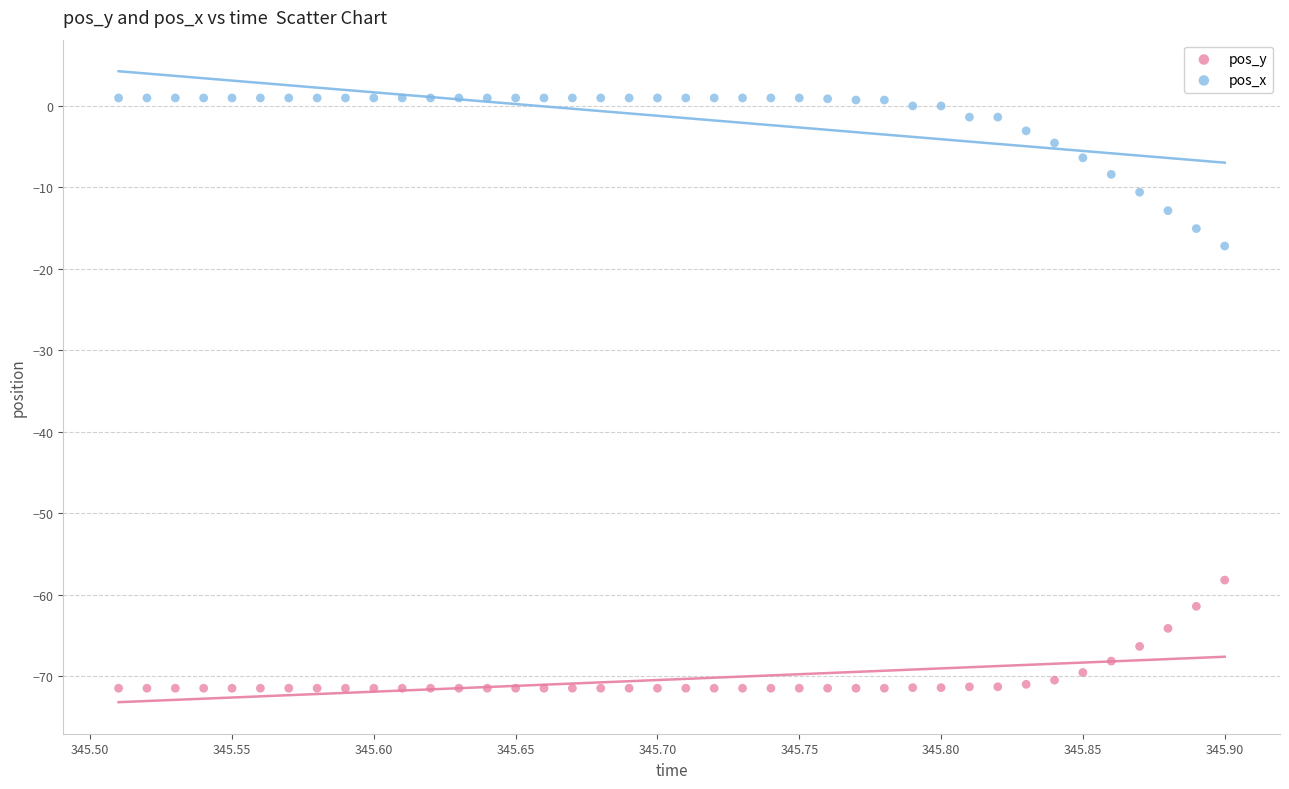

Which series reaches the minimum Y coordinate?

pos_y